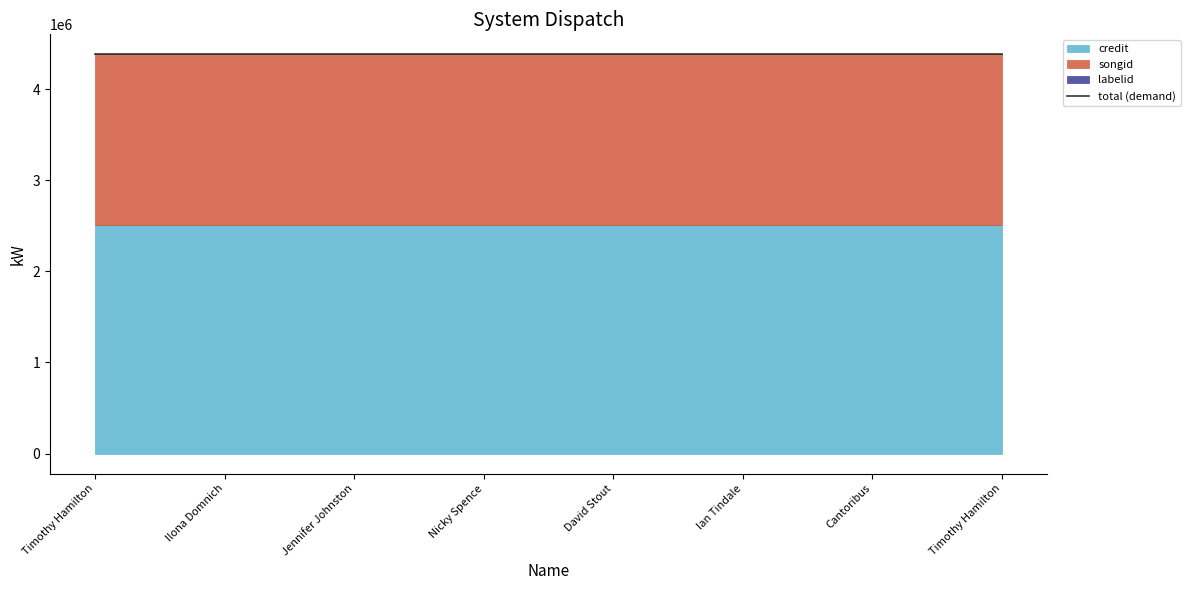

Is the value of songid at Jennifer Johnston greater than the value of labelid at Timothy Hamilton?

Yes